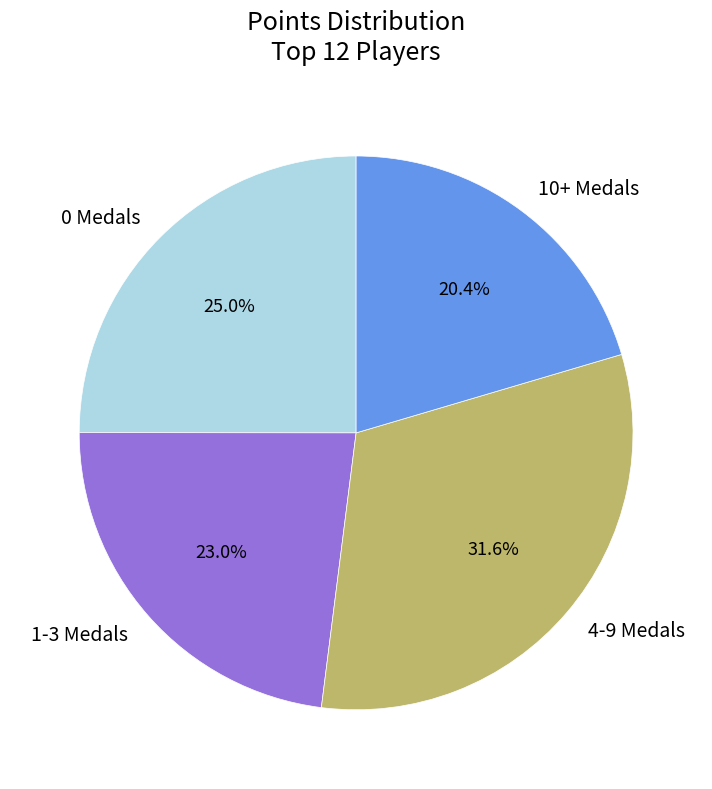

Rank the categories by value from highest to lowest.

4-9 Medals, 0 Medals, 1-3 Medals, 10+ Medals